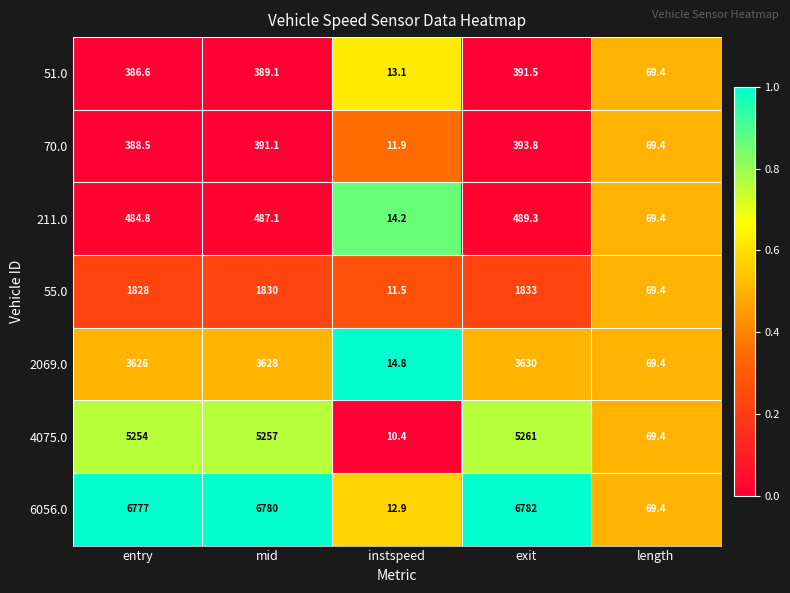

At which label does 211.0 first exceed 484?

entry